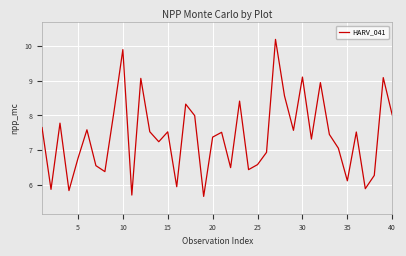

What is the difference between the maximum and minimum values?

4.5